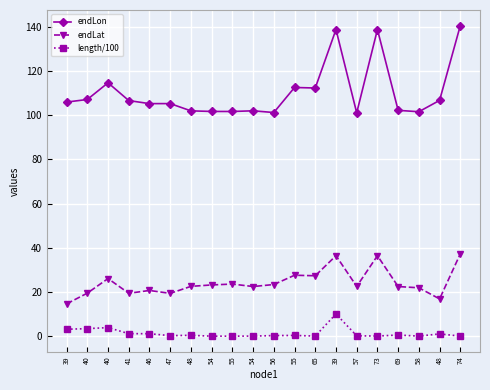

In endLon, how many points are lower than both neighbors (excluding endpoints)?

6